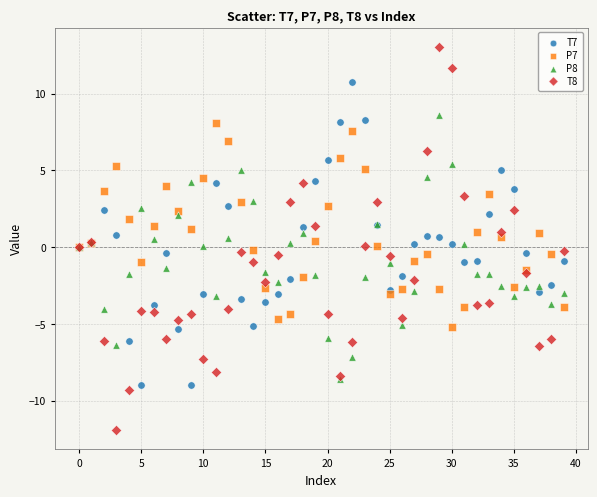

Which series has the largest Y range (max minus min)?

T8